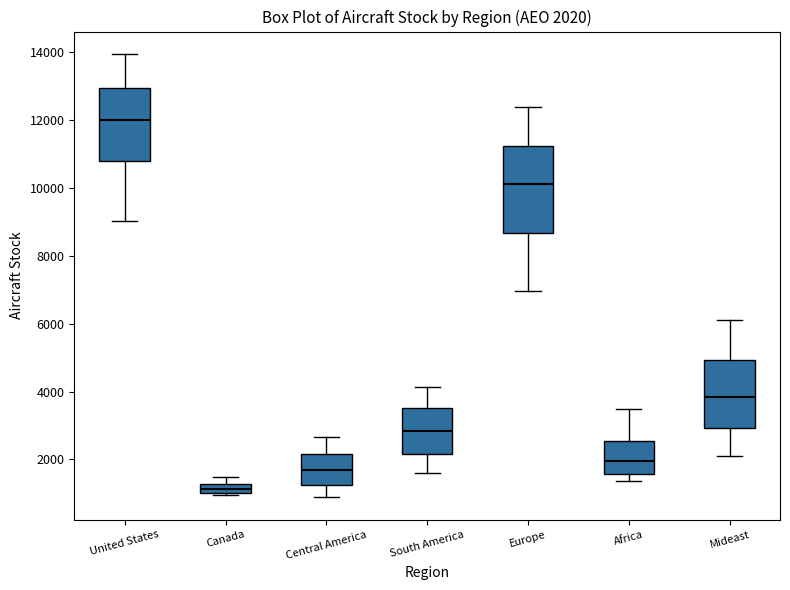

Which box's median line is the highest?

United States